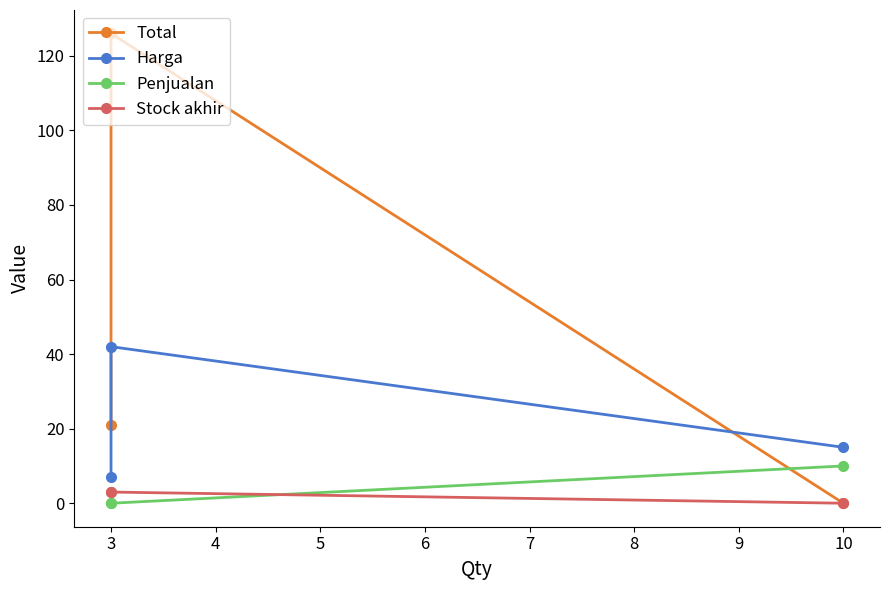

The Stock akhir series shows 2 at 3. True or false?

False